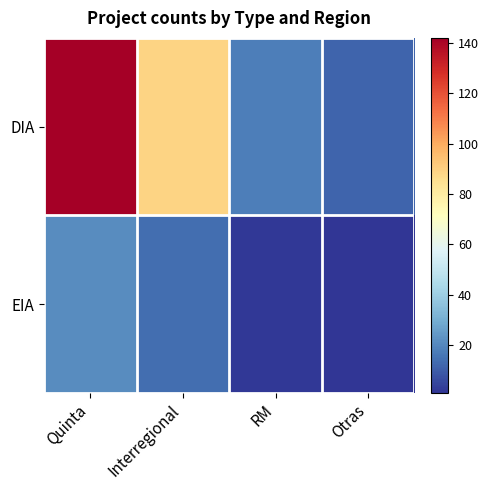

What is the total value across all series at Otras?

13